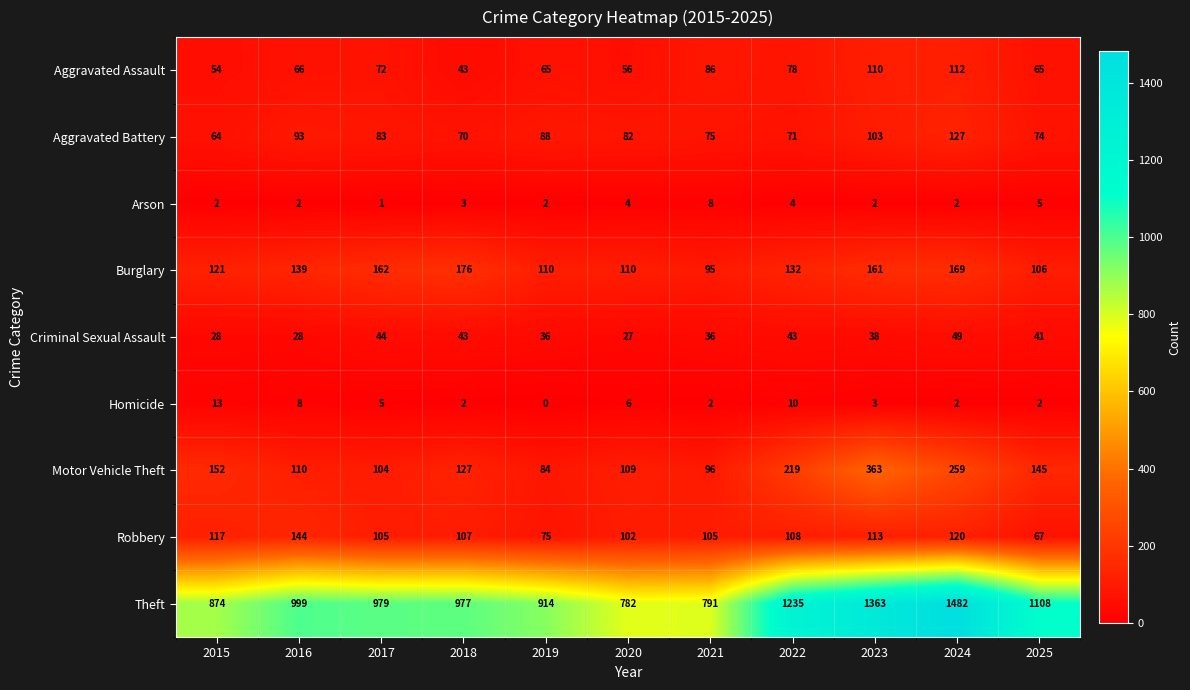

Between 2019 and 2023, which series saw the biggest shift?

Theft